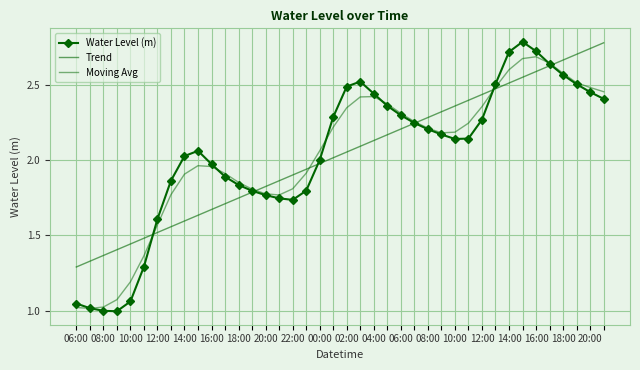

How many distinct data groups are displayed?

3